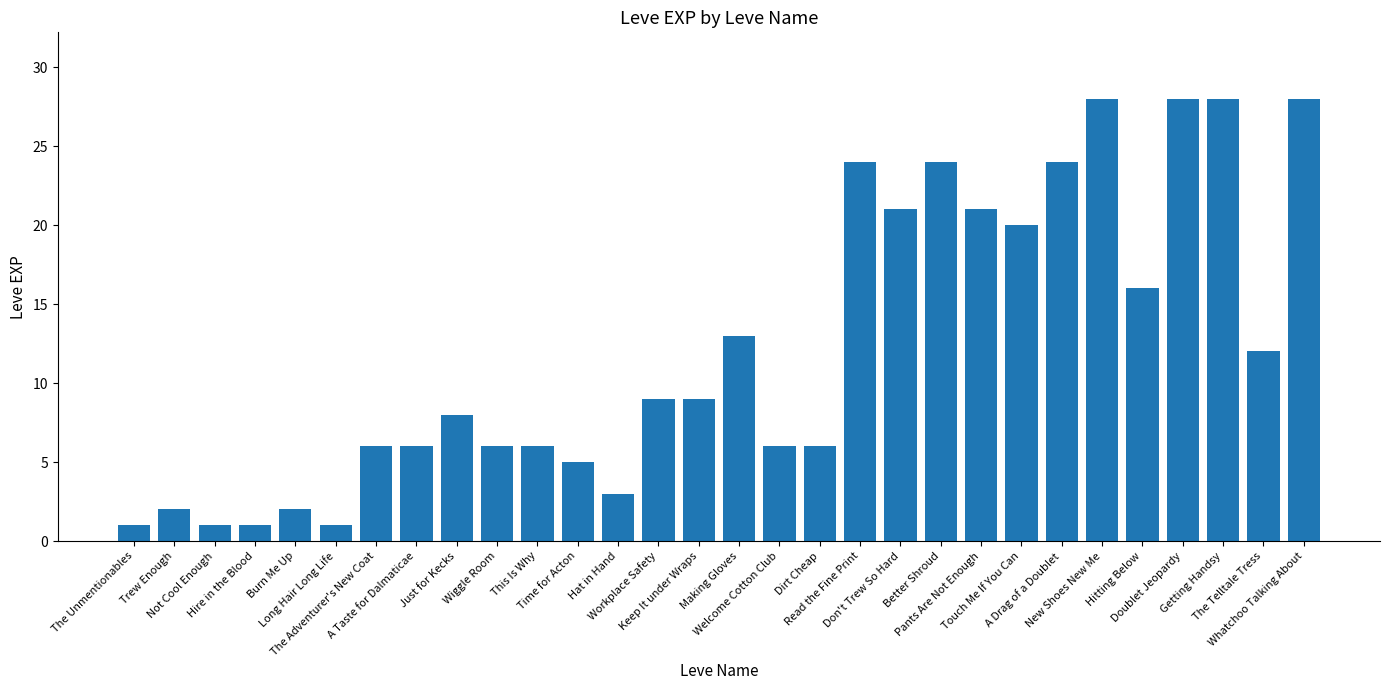

Approximately how many times larger is the value at Better Shroud compared to Trew Enough?

12.0